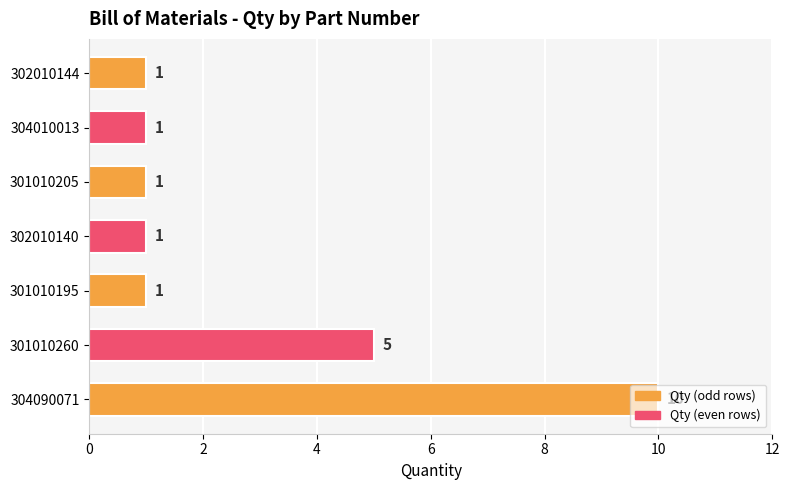

What is the average value?

3